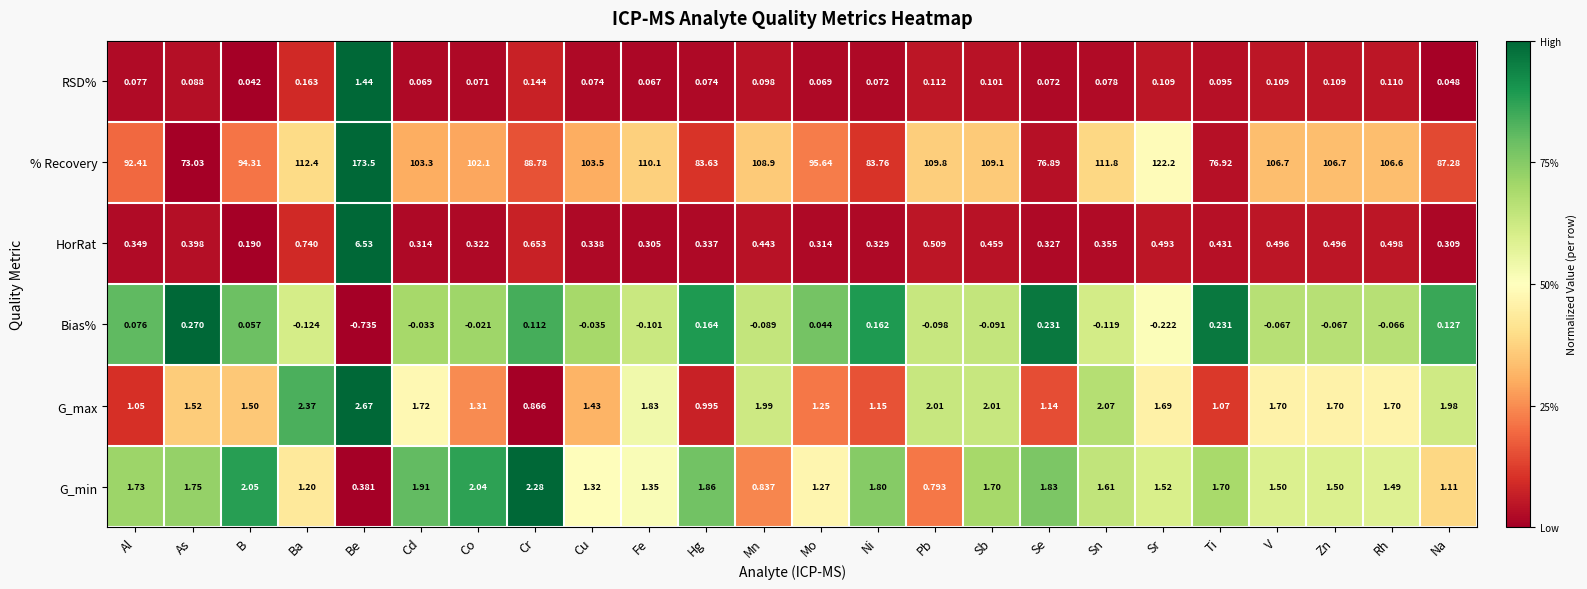

At which category does the chart reach its peak across all series?

Be